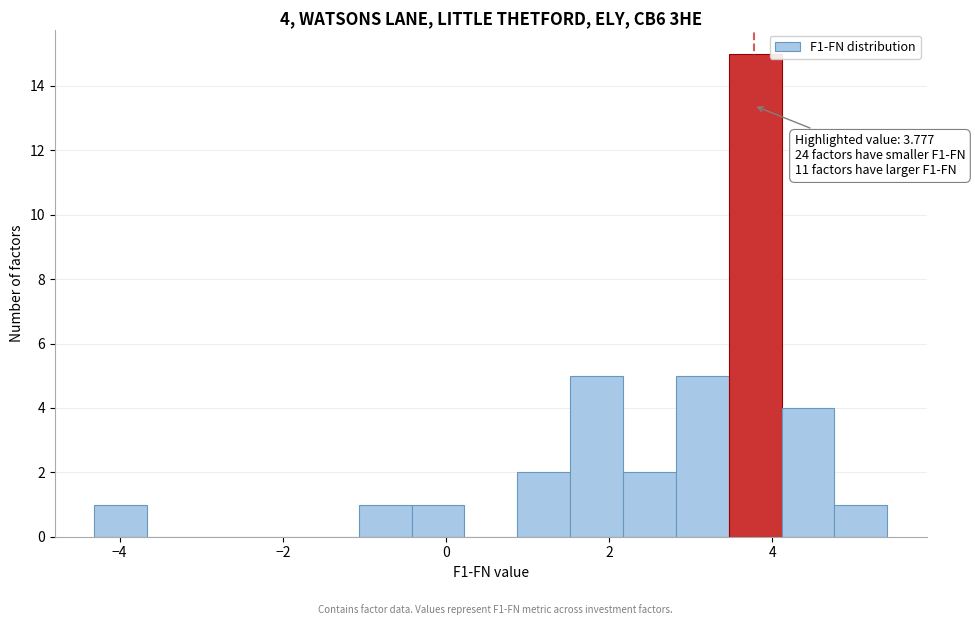

Around what value on the x-axis is the tallest bar? Give the approximate position of its centre, as read against the axis.

3.8